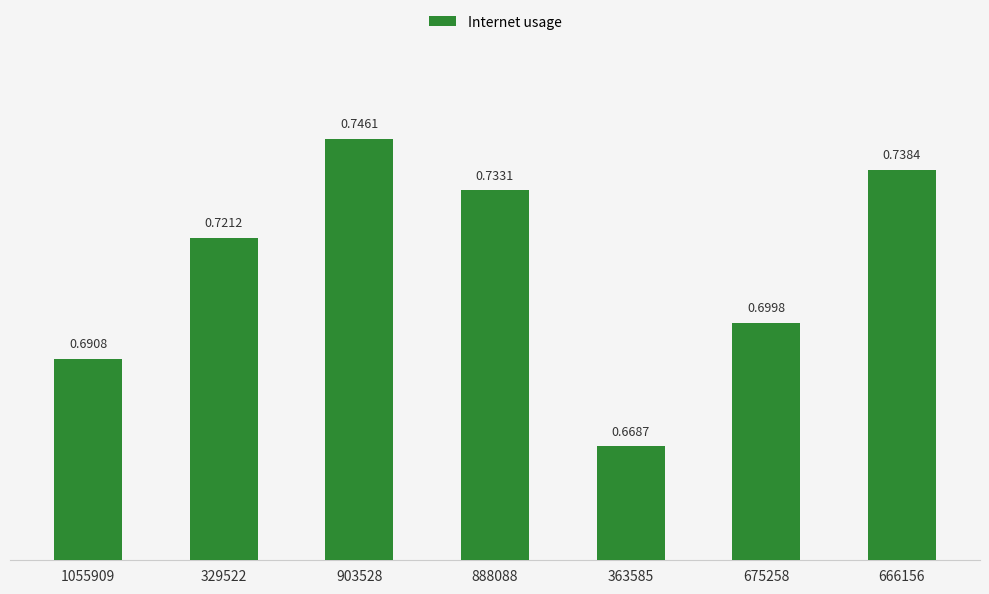

Which label corresponds to the largest value in the chart?

903528